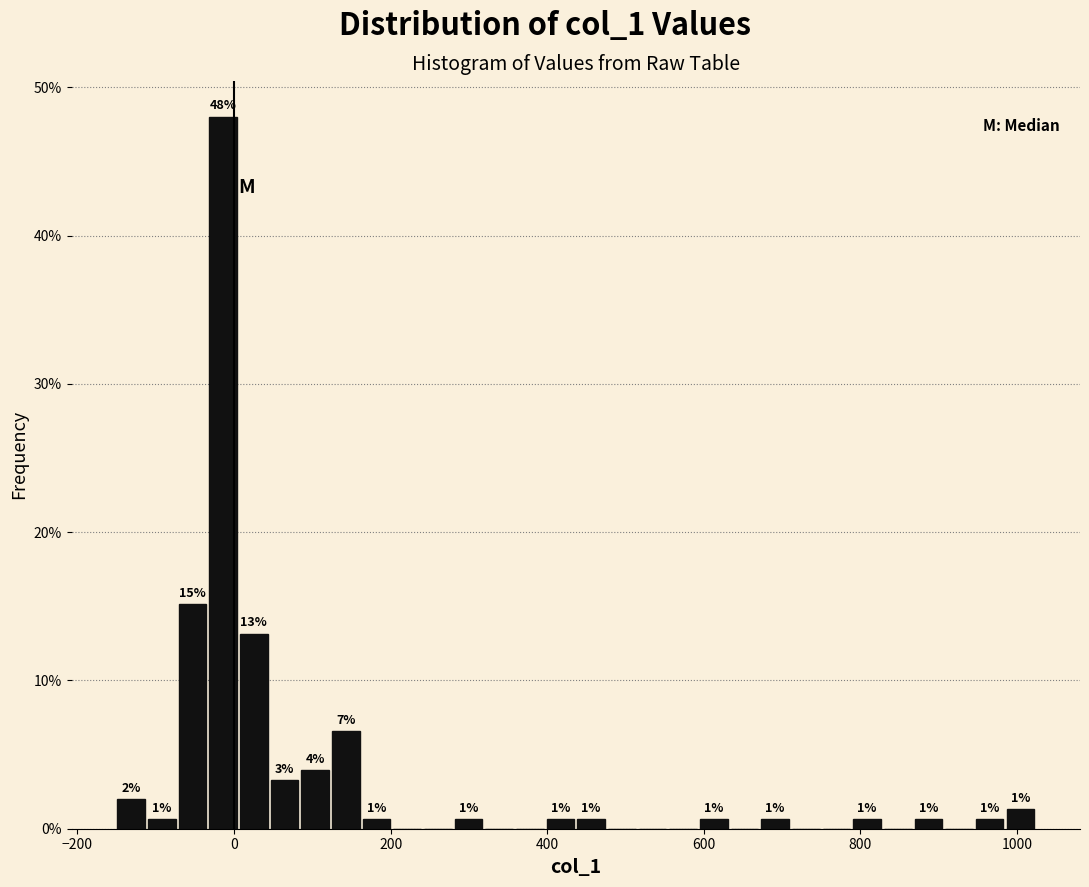

Read against the x-axis, roughly where is the centre of the tallest bar?

-20